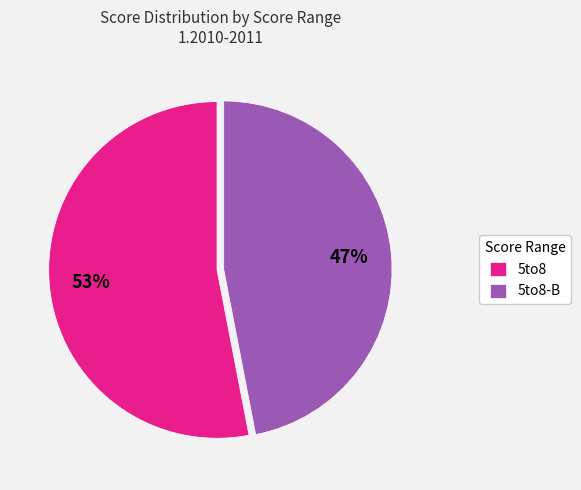

Is it true that 5to8 is 53% of the pie?

True